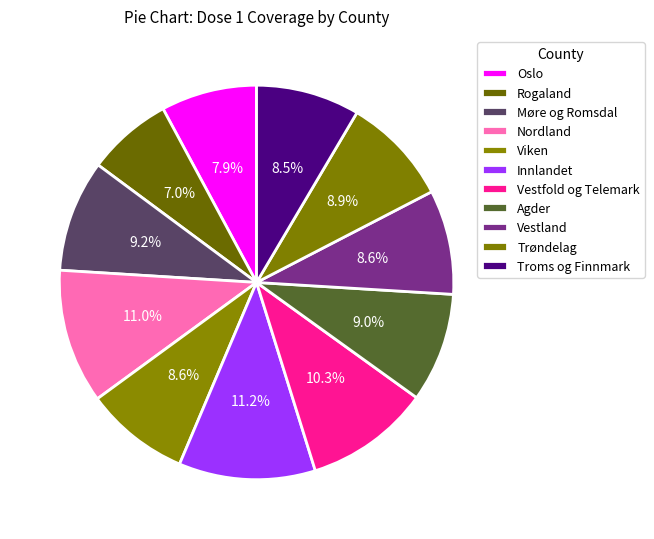

To the nearest percent, what percentage of the pie is Oslo?

8%